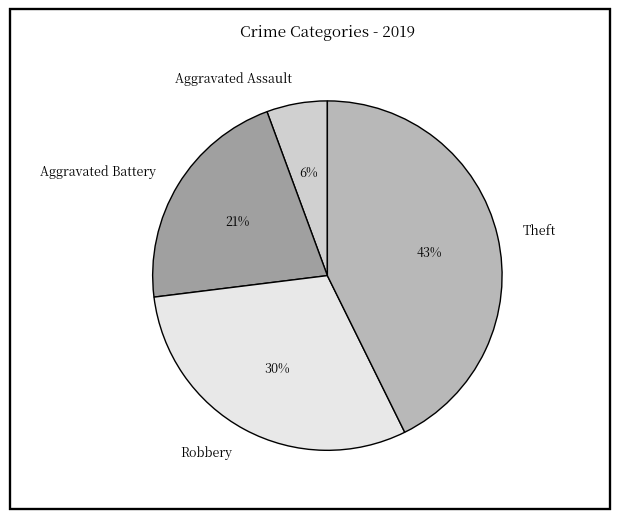

Combined, do Aggravated Assault and Robbery account for over 50%?

No